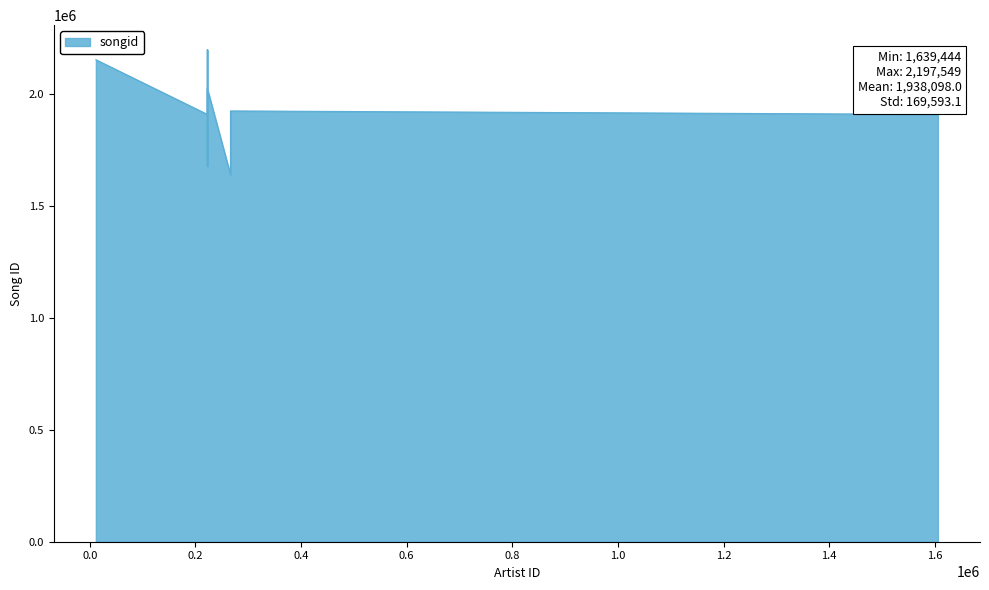

What is the difference between the values at 1605539 and 222550?

15433